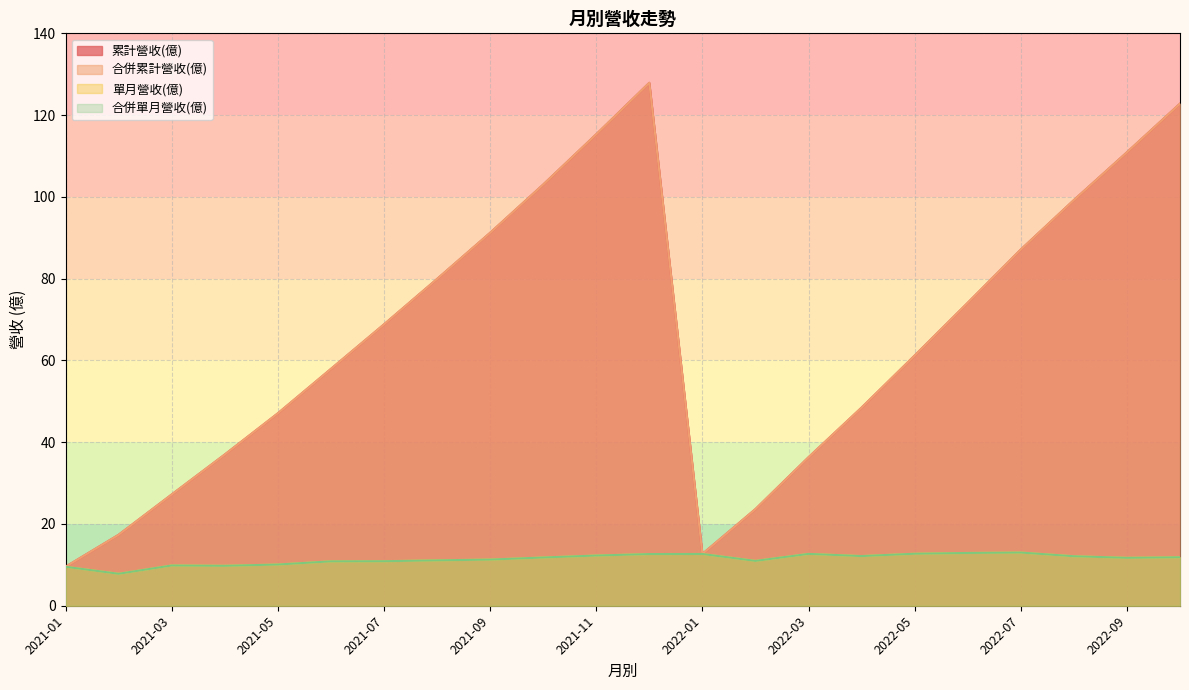

Is the value of 合併累計營收(億) at 2022-07 greater than the value of 累計營收(億) at 2021-01?

Yes